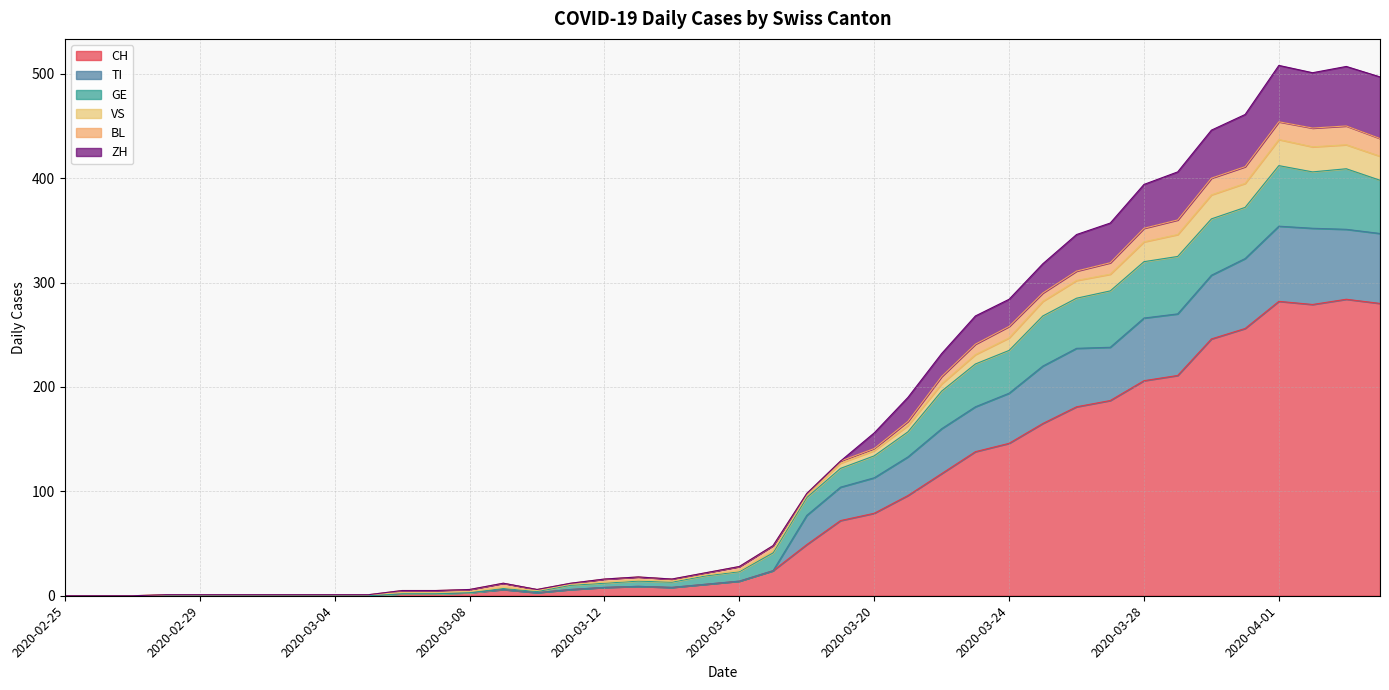

The value of TI at 2020-04-03 is 724. True or false?

False